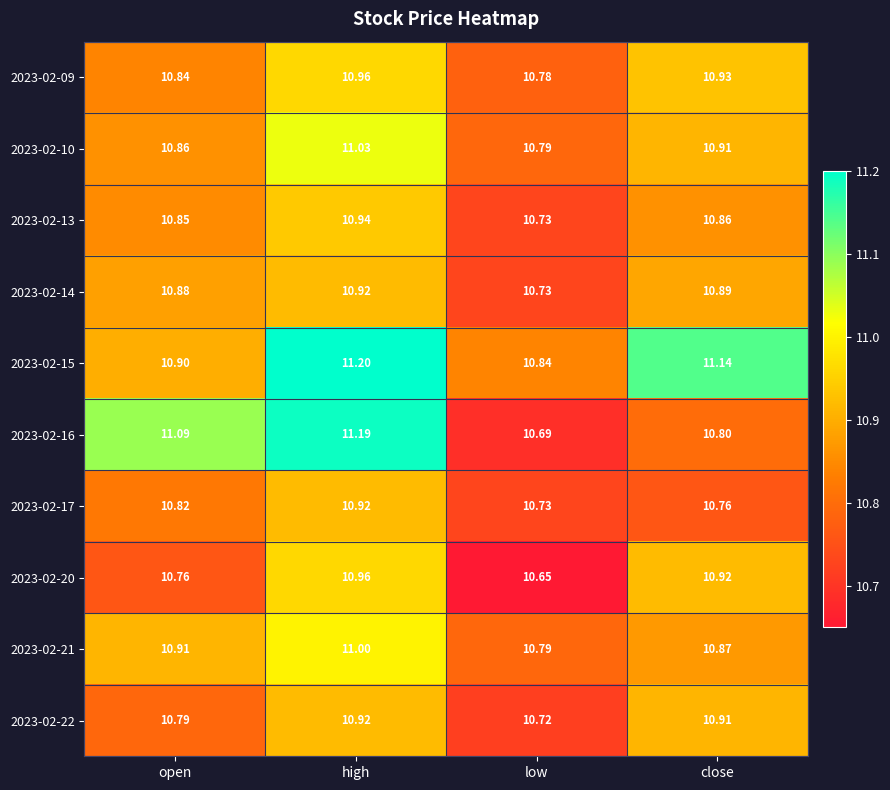

Which label corresponds to the largest value in the chart?

high